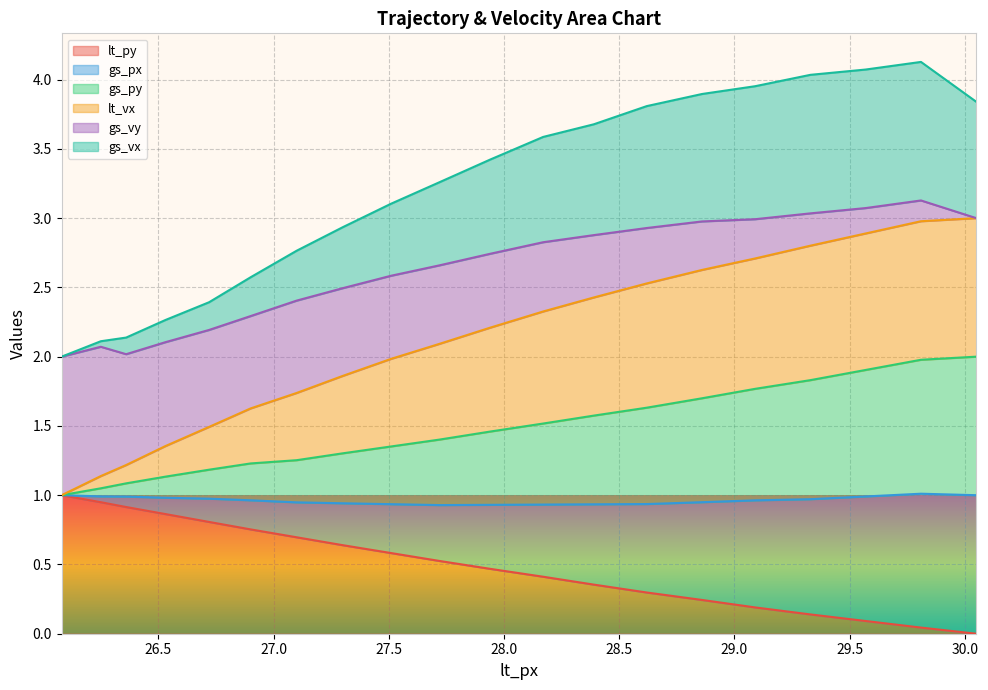

What is the maximum value for lt_py?

1.0